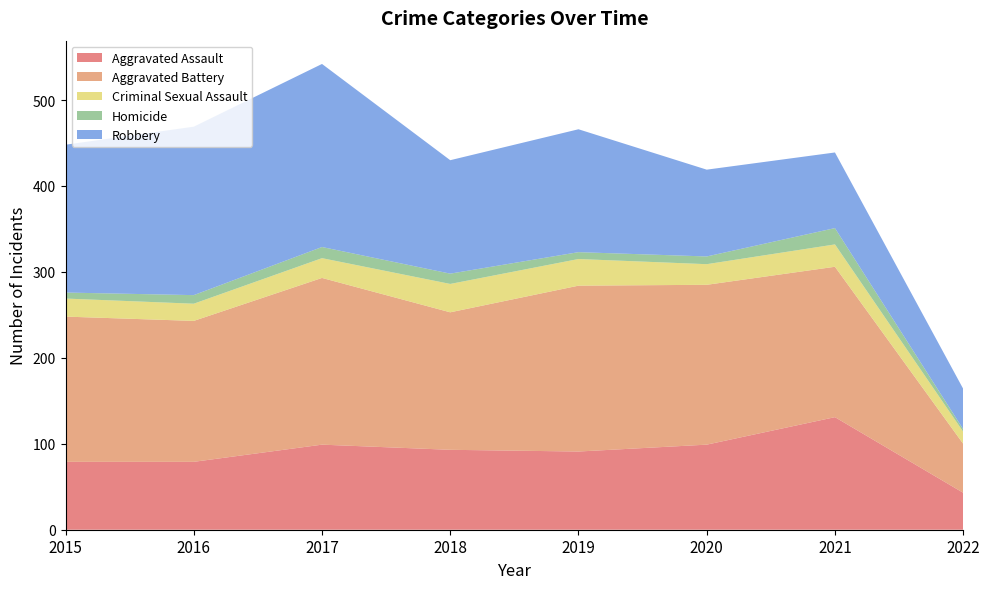

Reading right to left, what are all the values shown in this chart?

Aggravated Assault: 43	131	99	91	93	99	79	79
Aggravated Battery: 57	175	186	193	160	194	164	169
Criminal Sexual Assault: 14	26	24	31	33	23	20	21
Homicide: 3	19	9	8	12	13	10	7
Robbery: 47	88	101	143	132	213	196	172